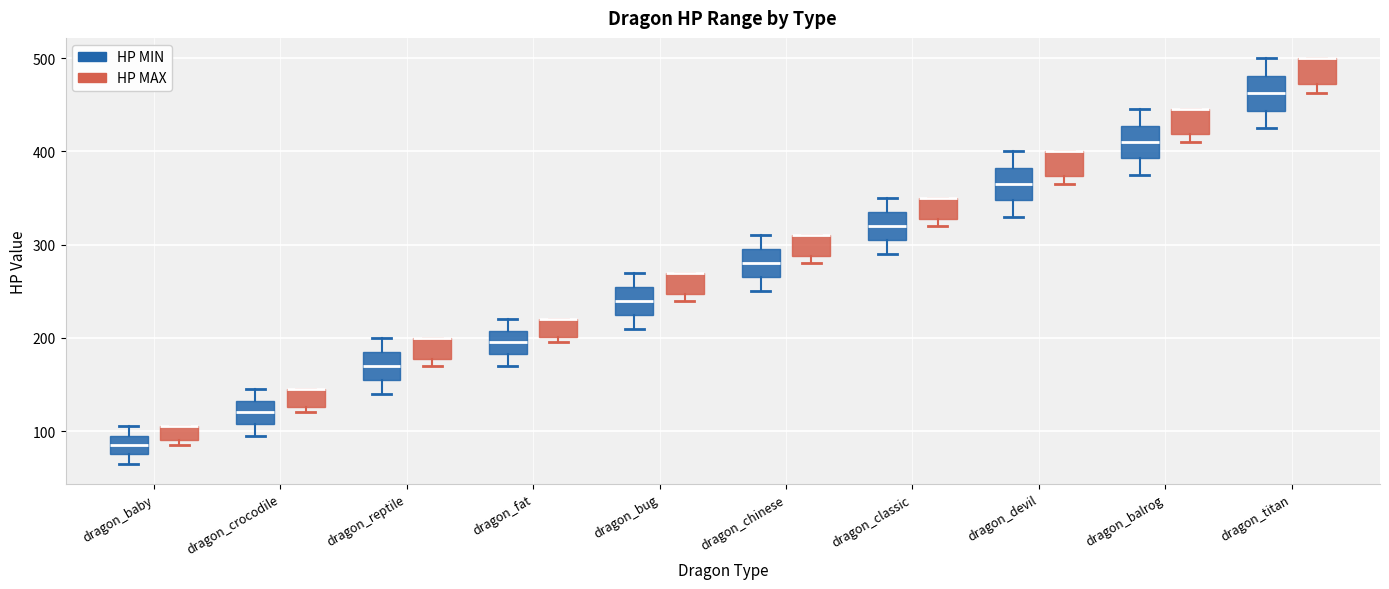

Reading left to right, read every box against the y-axis: the position of its median line, the range the box covers, and the ends of its whiskers. The values are not printed on the chart, so give them approximately, as read against the axis.

dragon_baby (HP MIN): median 90, box 80 to 100, whiskers 70 to 110
dragon_baby (HP MAX): median 110 (drawn on the box's upper edge), box 90 to 110, whiskers 90 (just below the box's lower edge) to 110
dragon_crocodile (HP MIN): median 120, box 110 to 130, whiskers 100 to 150
dragon_crocodile (HP MAX): median 150 (drawn on the box's upper edge), box 130 to 150, whiskers 120 to 150
dragon_reptile (HP MIN): median 170, box 160 to 190, whiskers 140 to 200
dragon_reptile (HP MAX): median 200 (drawn on the box's upper edge), box 180 to 200, whiskers 170 to 200
dragon_fat (HP MIN): median 200, box 180 to 210, whiskers 170 to 220
dragon_fat (HP MAX): median 220 (drawn on the box's upper edge), box 200 to 220, whiskers 200 (just below the box's lower edge) to 220
dragon_bug (HP MIN): median 240, box 230 to 260, whiskers 210 to 270
dragon_bug (HP MAX): median 270 (drawn on the box's upper edge), box 250 to 270, whiskers 240 to 270
dragon_chinese (HP MIN): median 280, box 270 to 300, whiskers 250 to 310
dragon_chinese (HP MAX): median 310 (drawn on the box's upper edge), box 290 to 310, whiskers 280 to 310
dragon_classic (HP MIN): median 320, box 310 to 340, whiskers 290 to 350
dragon_classic (HP MAX): median 350 (drawn on the box's upper edge), box 330 to 350, whiskers 320 to 350
dragon_devil (HP MIN): median 370, box 350 to 380, whiskers 330 to 400
dragon_devil (HP MAX): median 400 (drawn on the box's upper edge), box 370 to 400, whiskers 370 (just below the box's lower edge) to 400
dragon_balrog (HP MIN): median 410, box 390 to 430, whiskers 380 to 450
dragon_balrog (HP MAX): median 450 (drawn on the box's upper edge), box 420 to 450, whiskers 410 to 450
dragon_titan (HP MIN): median 460, box 440 to 480, whiskers 430 to 500
dragon_titan (HP MAX): median 500 (drawn on the box's upper edge), box 470 to 500, whiskers 460 to 500